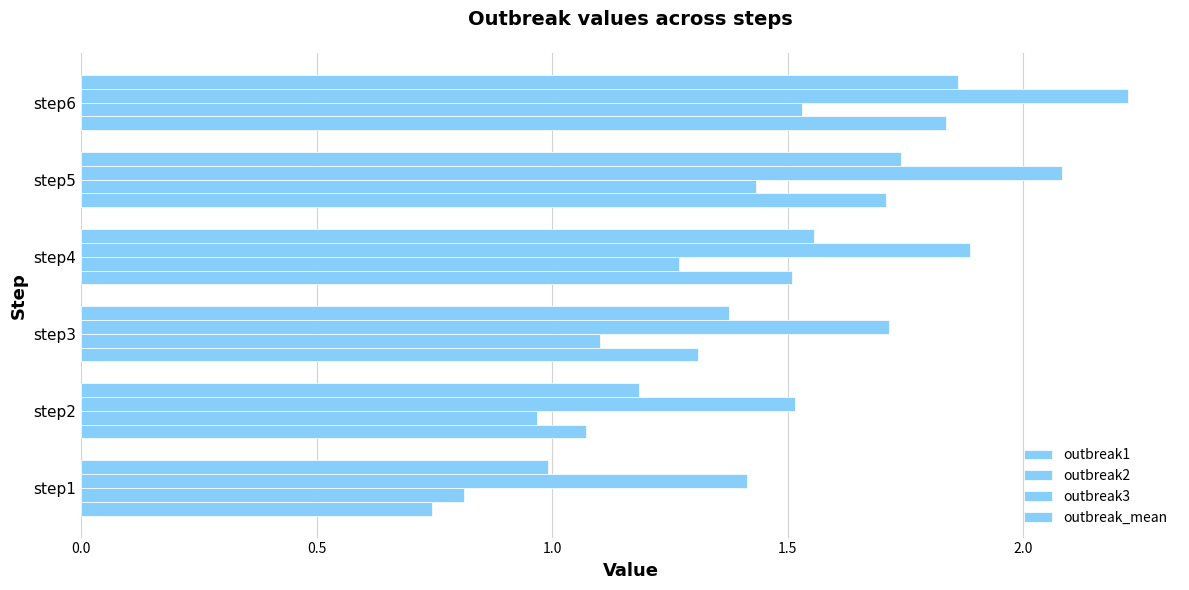

Reading left to right, transcribe all the data shown in this chart.

outbreak1: 0.7	1.1	1.3	1.5	1.7	1.8
outbreak2: 0.8	1.0	1.1	1.3	1.4	1.5
outbreak3: 1.4	1.5	1.7	1.9	2.1	2.2
outbreak_mean: 1.0	1.2	1.4	1.6	1.7	1.9